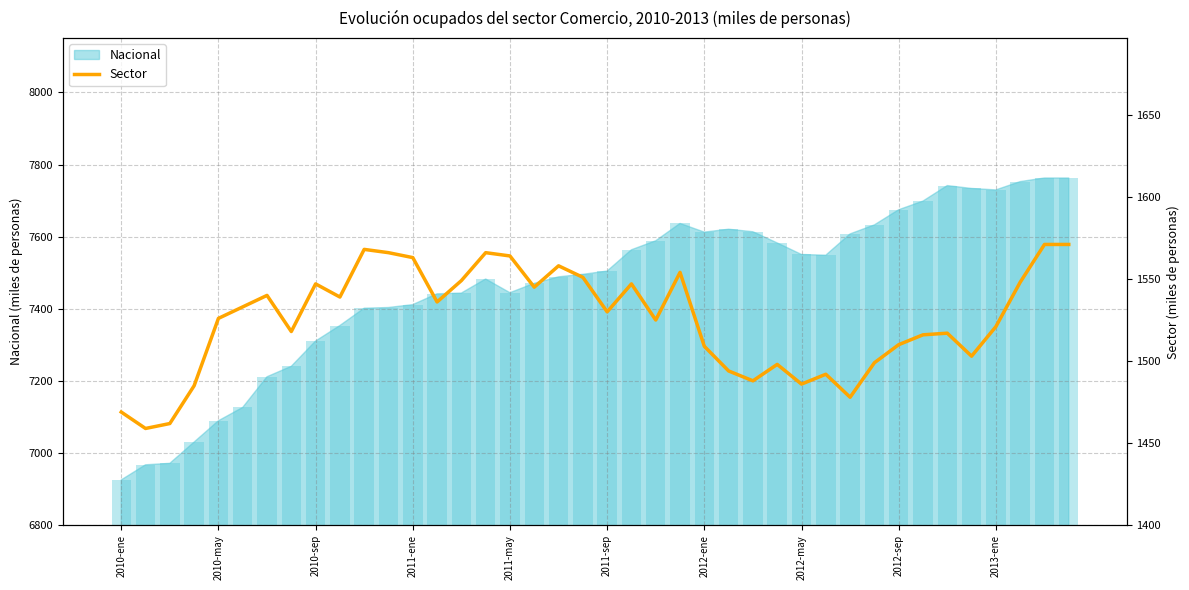

The chart shows a value of 357 at 30. True or false?

False